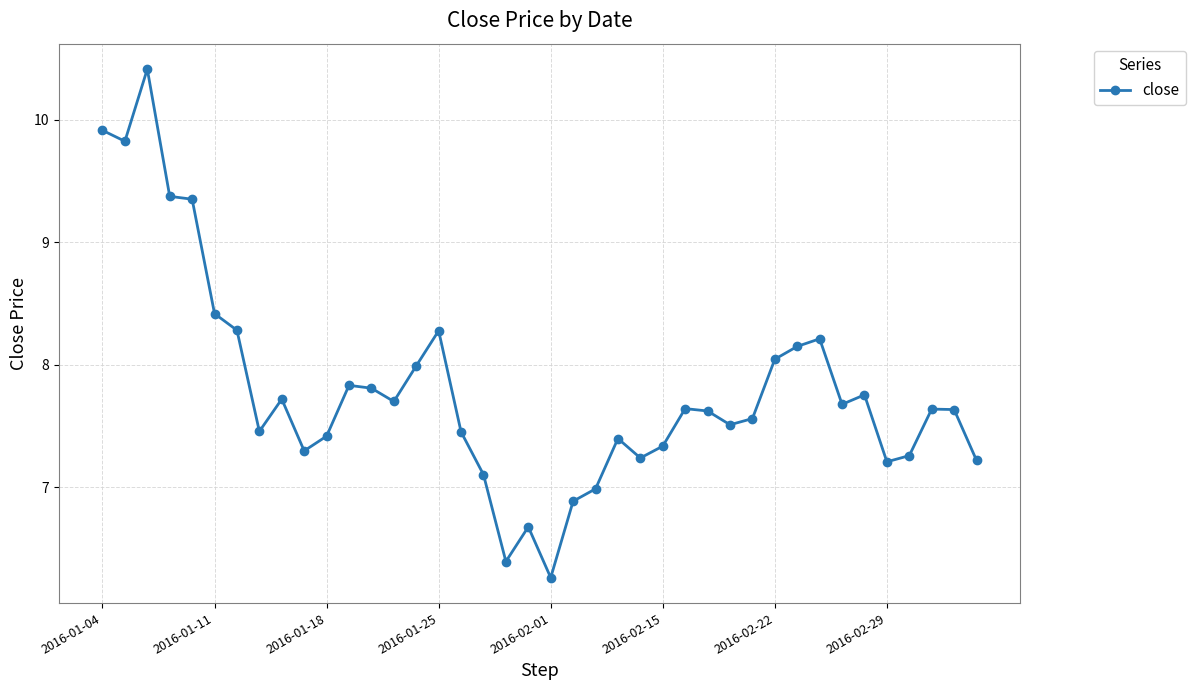

What is the difference between the maximum and minimum values?

4.2